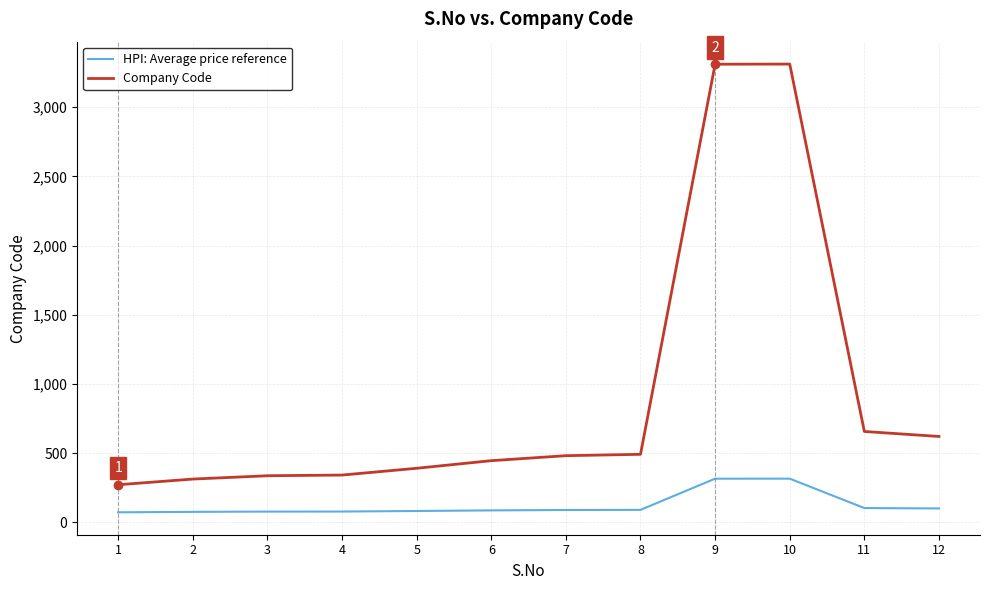

Count the number of categories in the chart.

12